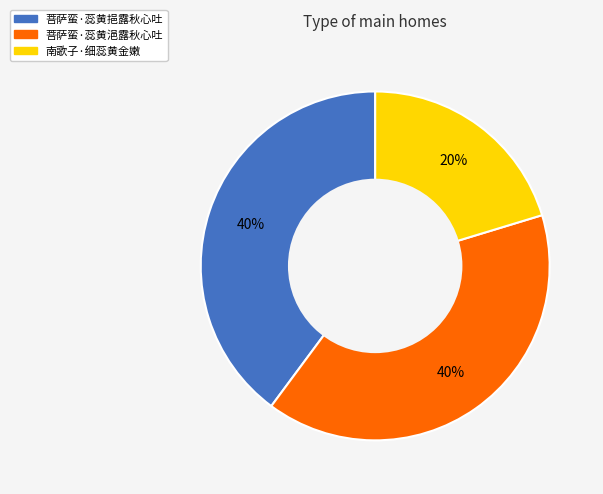

Which has a higher value, 南歌子·细蕊黄金嫩 or 菩萨蛮·蕊黄挹露秋心吐?

菩萨蛮·蕊黄挹露秋心吐